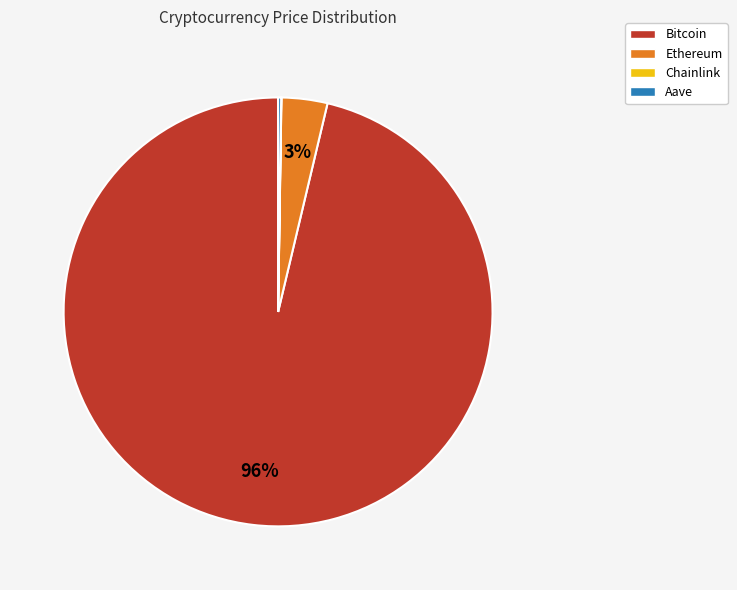

Which category has the biggest portion of the pie?

Bitcoin